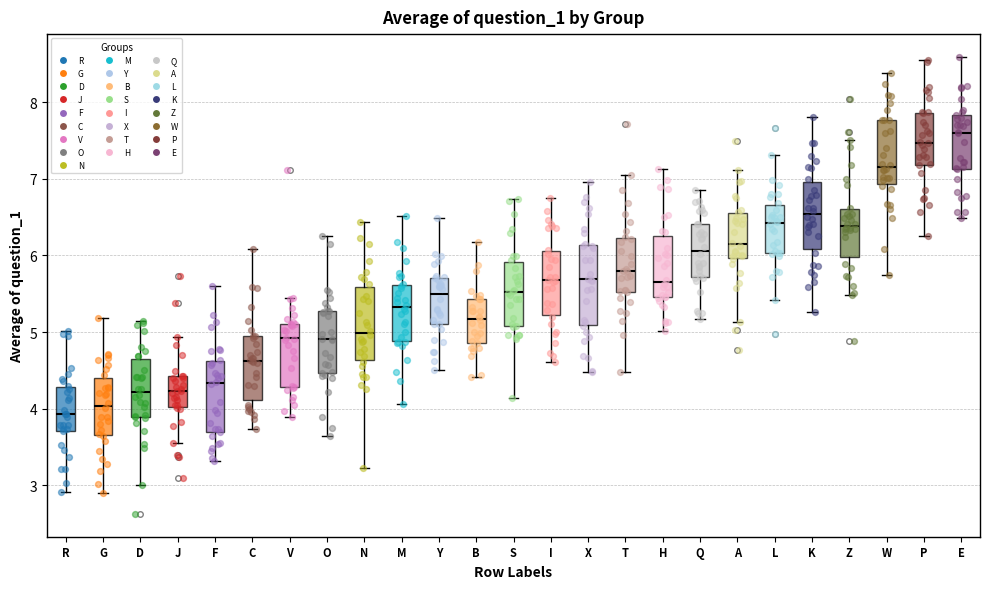

Reading left to right, transcribe this box plot: for each box, give where its median line is, the range the box spans, and where its two whiskers end, as read against the y-axis. The values are not printed on the chart, so give them approximately, as read against the axis.

R: median 3.9, box 3.7 to 4.3, whiskers 2.9 to 5.0
G: median 4.0, box 3.7 to 4.4, whiskers 2.9 to 5.2
D: median 4.2, box 3.9 to 4.6, whiskers 3.0 to 5.1
J: median 4.2, box 4.0 to 4.4, whiskers 3.5 to 4.9
F: median 4.3, box 3.7 to 4.6, whiskers 3.3 to 5.6
C: median 4.6, box 4.1 to 4.9, whiskers 3.7 to 6.1
V: median 4.9, box 4.3 to 5.1, whiskers 3.9 to 5.4
O: median 4.9, box 4.5 to 5.3, whiskers 3.6 to 6.3
N: median 5.0, box 4.6 to 5.6, whiskers 3.2 to 6.4
M: median 5.3, box 4.9 to 5.6, whiskers 4.1 to 6.5
Y: median 5.5, box 5.1 to 5.7, whiskers 4.5 to 6.5
B: median 5.2, box 4.9 to 5.4, whiskers 4.4 to 6.2
S: median 5.5, box 5.1 to 5.9, whiskers 4.1 to 6.7
I: median 5.7, box 5.2 to 6.1, whiskers 4.6 to 6.7
X: median 5.7, box 5.1 to 6.1, whiskers 4.5 to 7.0
T: median 5.8, box 5.5 to 6.2, whiskers 4.5 to 7.0
H: median 5.7, box 5.5 to 6.2, whiskers 5.0 to 7.1
Q: median 6.1, box 5.7 to 6.4, whiskers 5.2 to 6.9
A: median 6.1, box 6.0 to 6.5, whiskers 5.1 to 7.1
L: median 6.4, box 6.0 to 6.7, whiskers 5.4 to 7.3
K: median 6.5, box 6.1 to 7.0, whiskers 5.3 to 7.8
Z: median 6.4, box 6.0 to 6.6, whiskers 5.5 to 7.5
W: median 7.2, box 6.9 to 7.8, whiskers 5.7 to 8.4
P: median 7.5, box 7.2 to 7.9, whiskers 6.3 to 8.6
E: median 7.6, box 7.1 to 7.8, whiskers 6.5 to 8.6